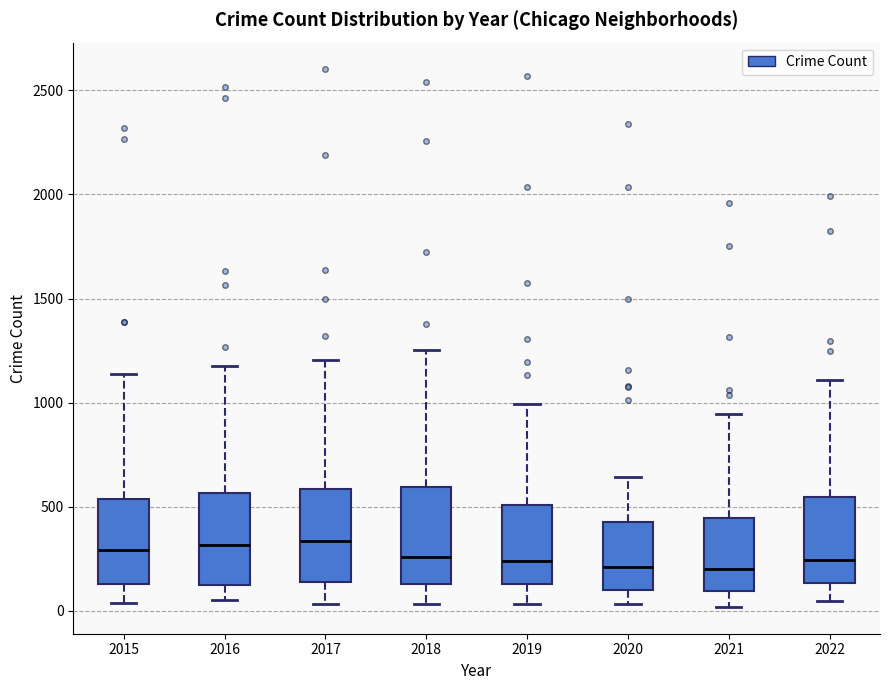

Reading left to right, read every box against the y-axis: the position of its median line, the range the box covers, and the ends of its whiskers. The values are not printed on the chart, so give them approximately, as read against the axis.

2015: median 300, box 150 to 550, whiskers 50 to 1150
2016: median 300, box 100 to 550, whiskers 50 to 1150
2017: median 350, box 150 to 600, whiskers 50 to 1200
2018: median 250, box 150 to 600, whiskers 50 to 1250
2019: median 250, box 150 to 500, whiskers 50 to 1000
2020: median 200, box 100 to 450, whiskers 50 to 650
2021: median 200, box 100 to 450, whiskers 0 to 950
2022: median 250, box 150 to 550, whiskers 50 to 1100